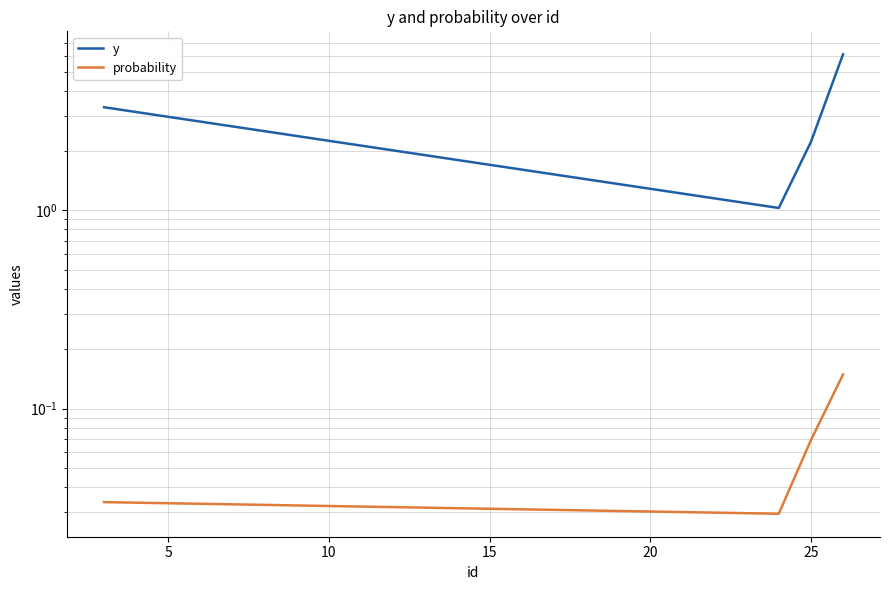

Is the value of y at 5 greater than the value of probability at 15?

Yes